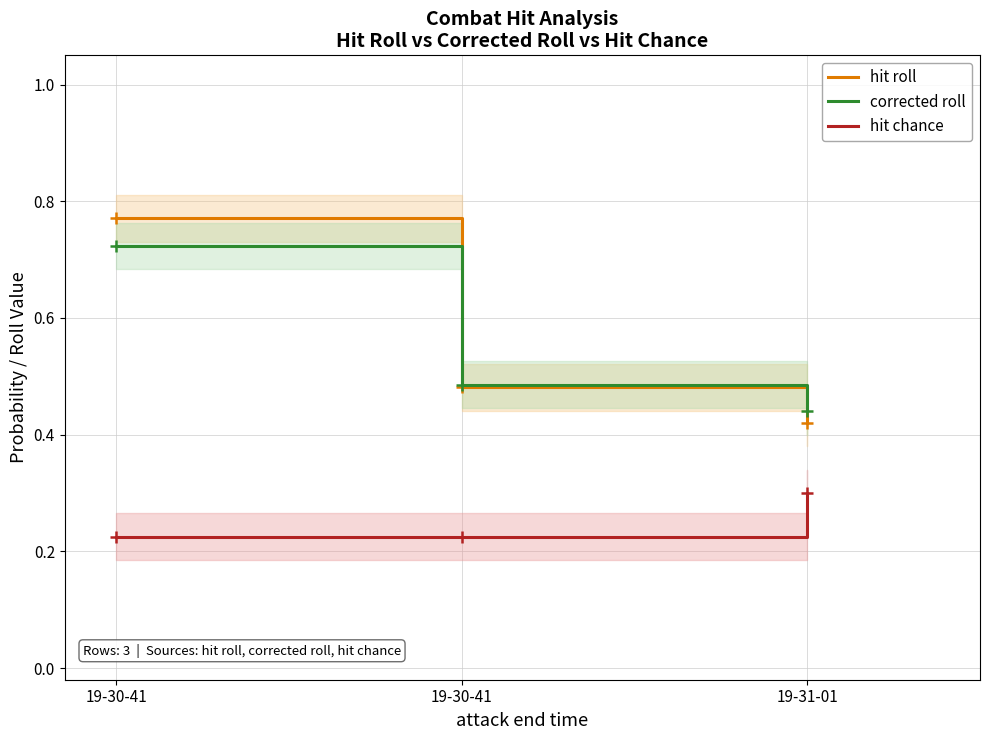

What is the difference between the maximum and minimum values in the corrected roll series?

0.3